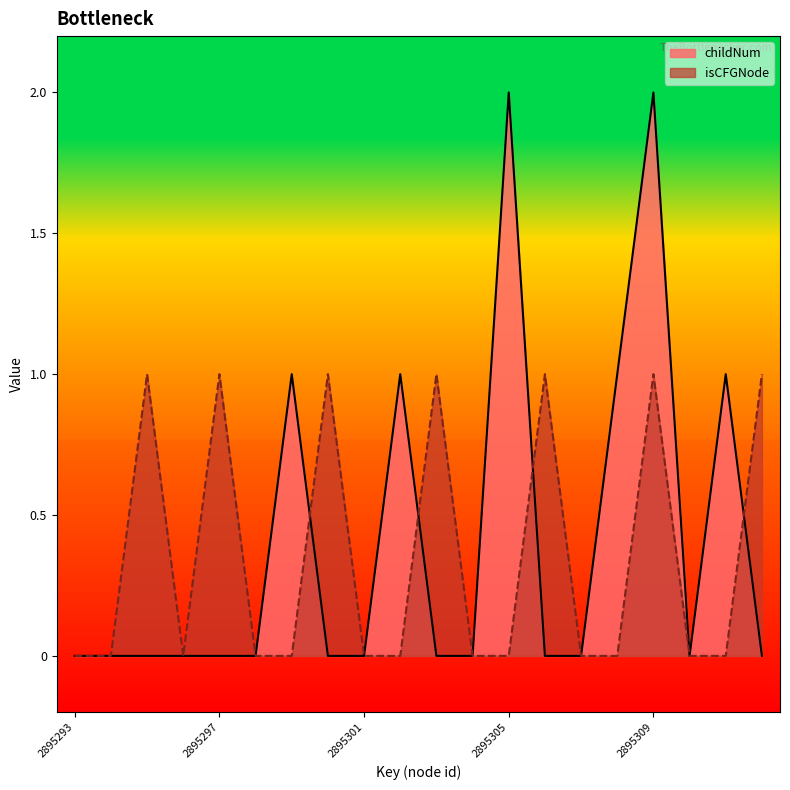

List the series in order of their overall mean, lowest first.

isCFGNode, childNum